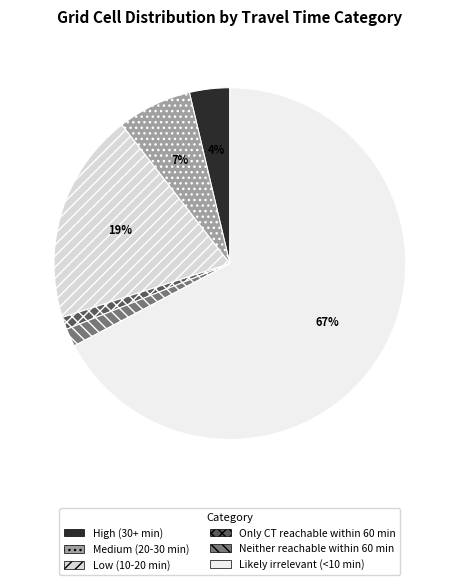

Which slice is the largest?

Likely irrelevant (<10 min)